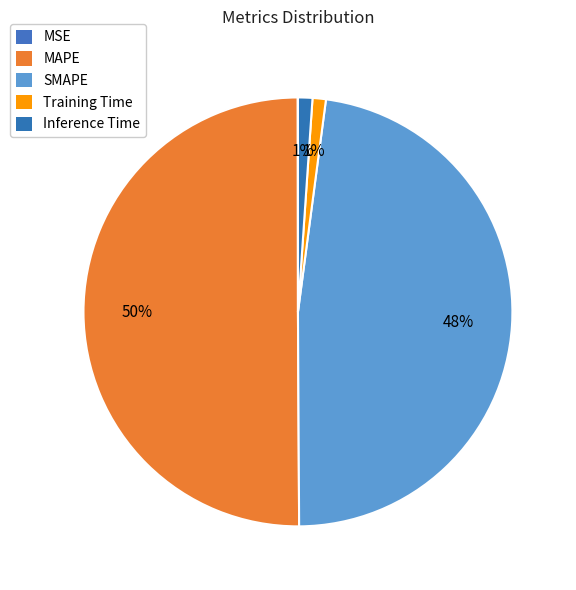

To the nearest percent, what percentage of the pie is Training Time?

1%